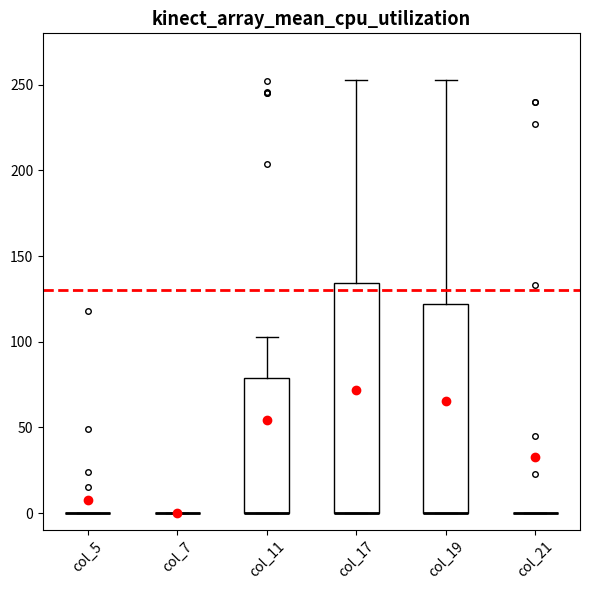

Reading left to right, transcribe this box plot: for each box, give where its median line is, the range the box spans, and where its two whiskers end, as read against the y-axis. The values are not printed on the chart, so give them approximately, as read against the axis.

col_5: box collapsed to a line at 0, whiskers 0 to 0
col_7: box collapsed to a line at 0, whiskers 0 to 0
col_11: median 0 (drawn on the box's lower edge), box 0 to 80, whiskers 0 to 105
col_17: median 0 (drawn on the box's lower edge), box 0 to 135, whiskers 0 to 255
col_19: median 0 (drawn on the box's lower edge), box 0 to 120, whiskers 0 to 255
col_21: box collapsed to a line at 0, whiskers 0 to 0